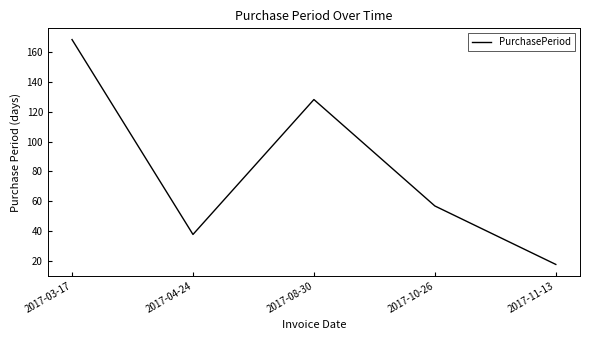

True or false: the data shows 38 at 2017-04-24.

True